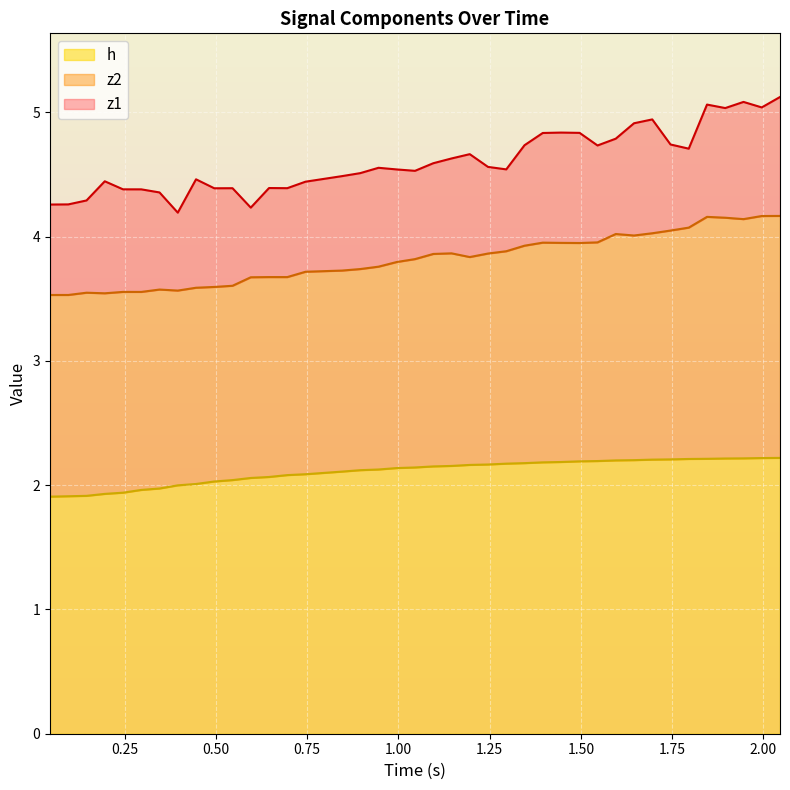

The value of h at 10 is 0.9. True or false?

False